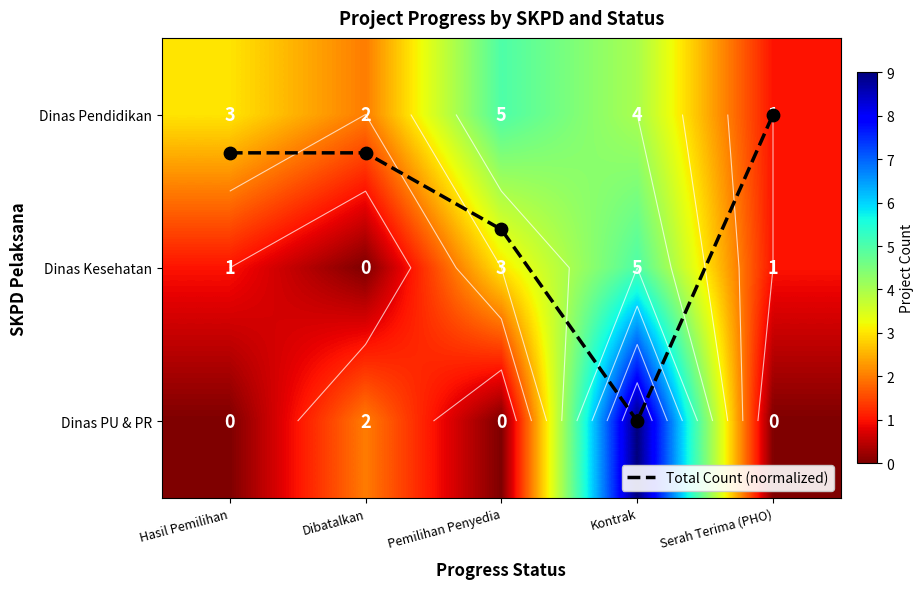

The Dinas Pendidikan series shows 4.0 at Kontrak. True or false?

True